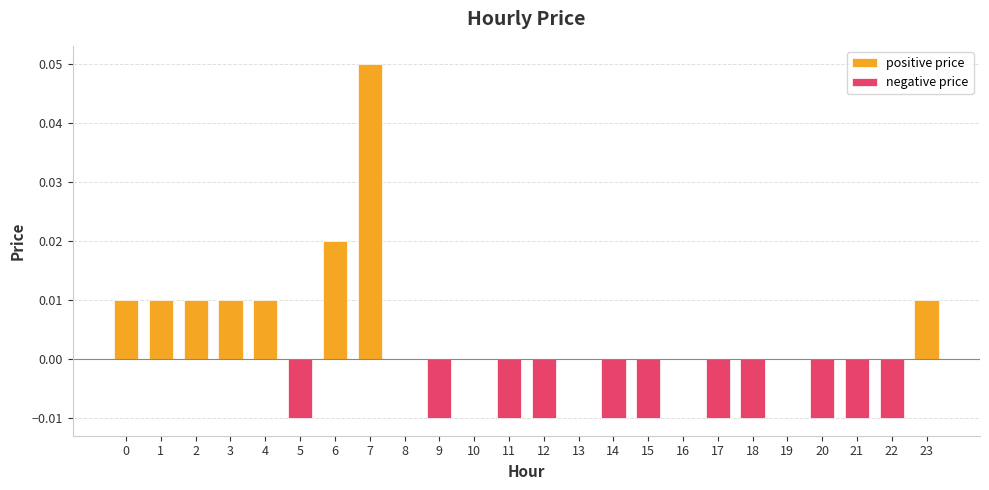

Is it true that positive price equals 0.0 at 10?

True